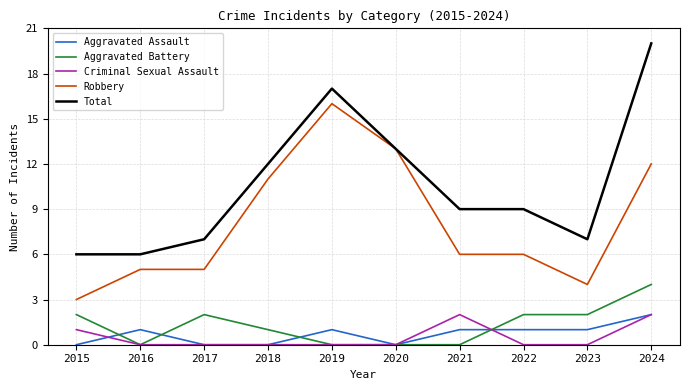

What is the difference between the Aggravated Battery values at 2019 and 2017?

2